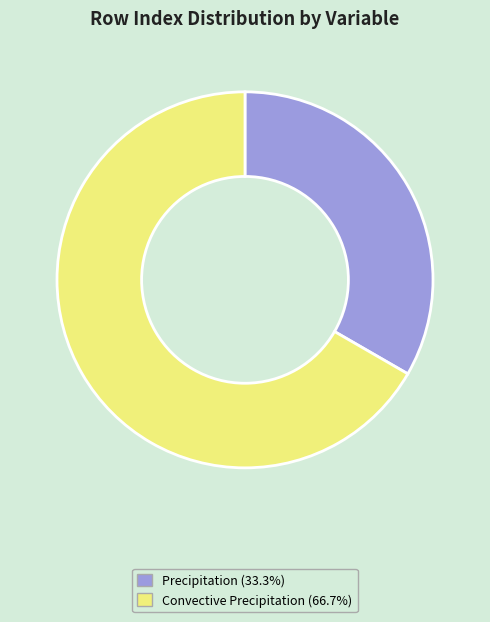

Which slice is the largest?

Convective Precipitation